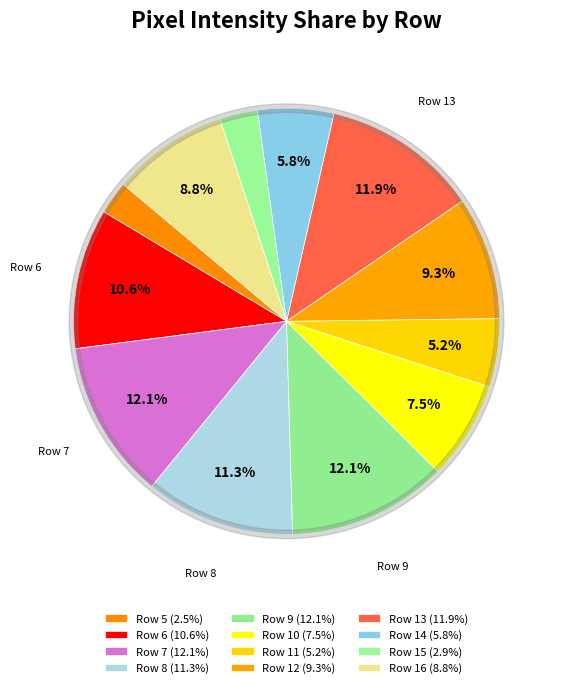

How many segments does this pie chart have?

12